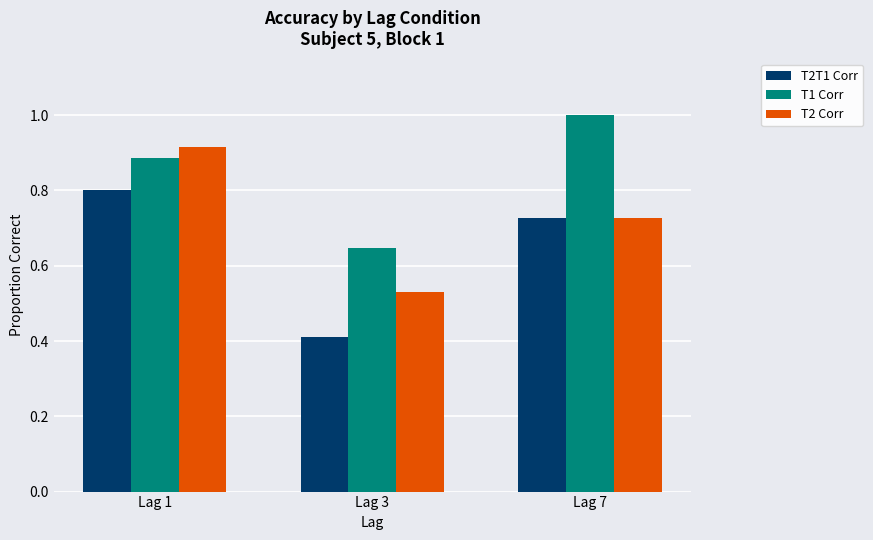

What is the total value across all series at Lag 7?

2.5